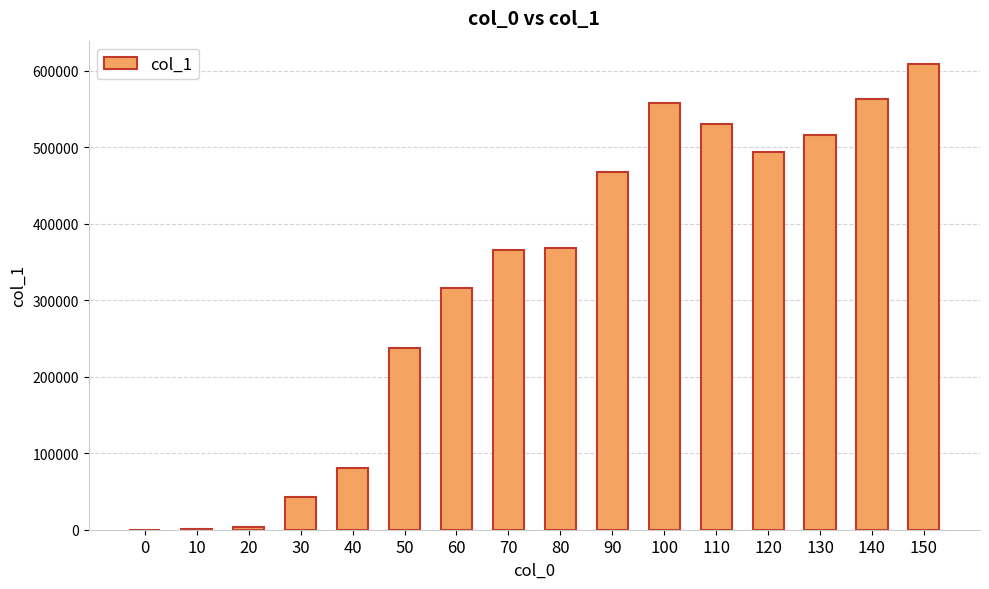

The value at 40 is 138512. True or false?

False